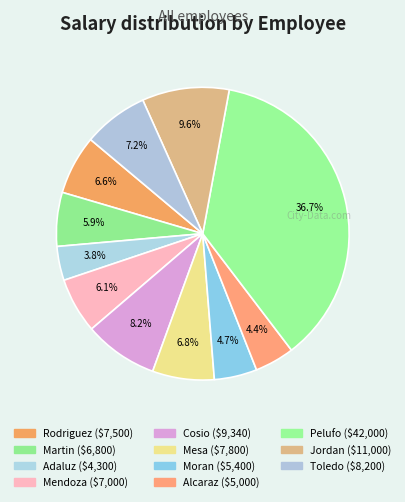

Count the number of slices in the pie.

11